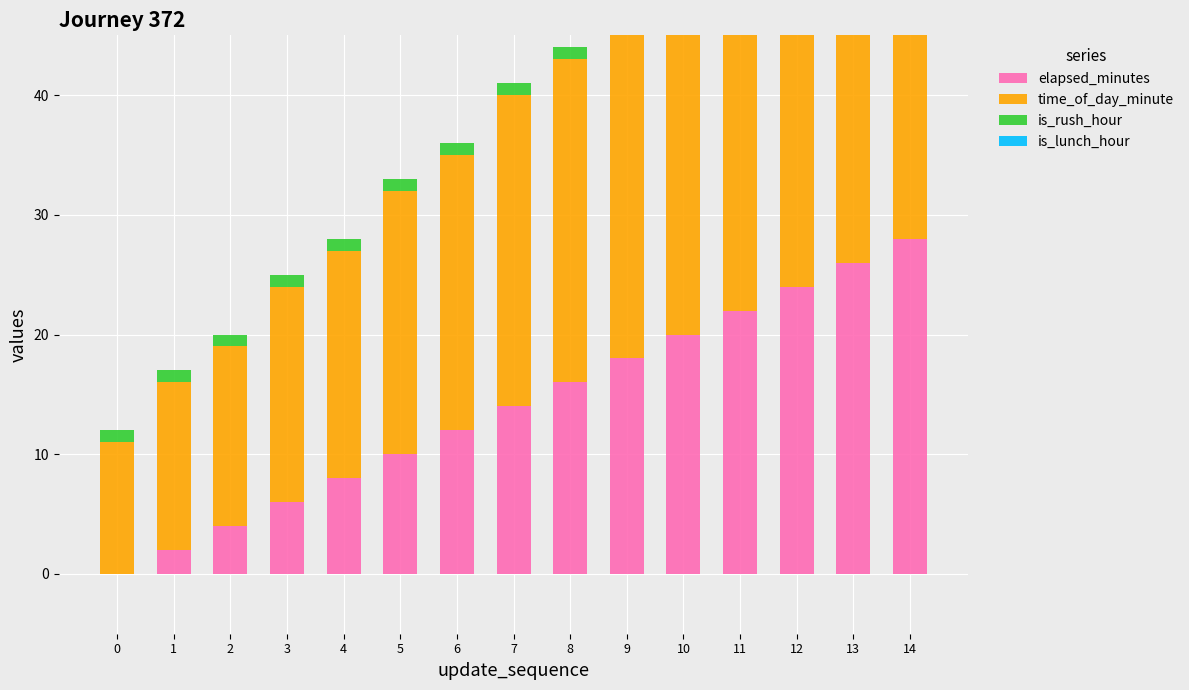

Reading left to right, extract all data points from this chart.

elapsed_minutes: 0=0	1=2	2=4	3=6	4=8	5=10	6=12	7=14	8=16	9=18	10=20	11=22	12=24	13=26	14=28
time_of_day_minute: 0=11	1=14	2=15	3=18	4=19	5=22	6=23	7=26	8=27	9=30	10=31	11=33	12=35	13=37	14=39
is_rush_hour: 0=1	1=1	2=1	3=1	4=1	5=1	6=1	7=1	8=1	9=1	10=1	11=1	12=1	13=1	14=1
is_lunch_hour: 0=0	1=0	2=0	3=0	4=0	5=0	6=0	7=0	8=0	9=0	10=0	11=0	12=0	13=0	14=0